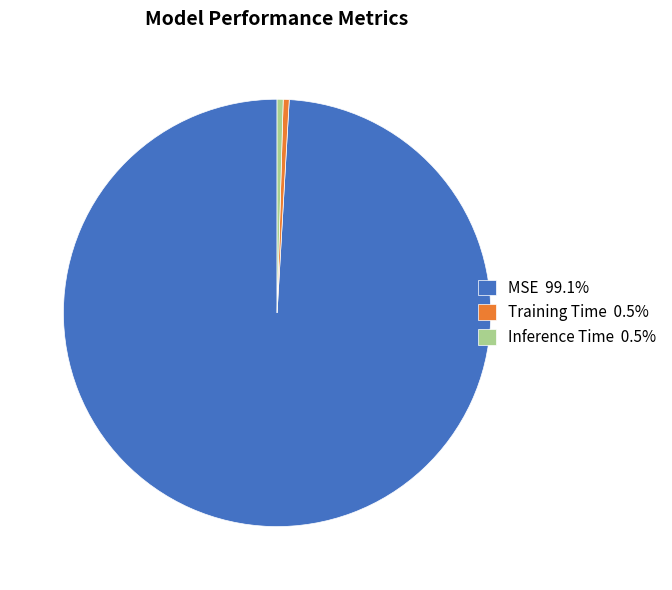

Is the sum of Inference Time 0.5% and Training Time 0.5% greater than half?

No